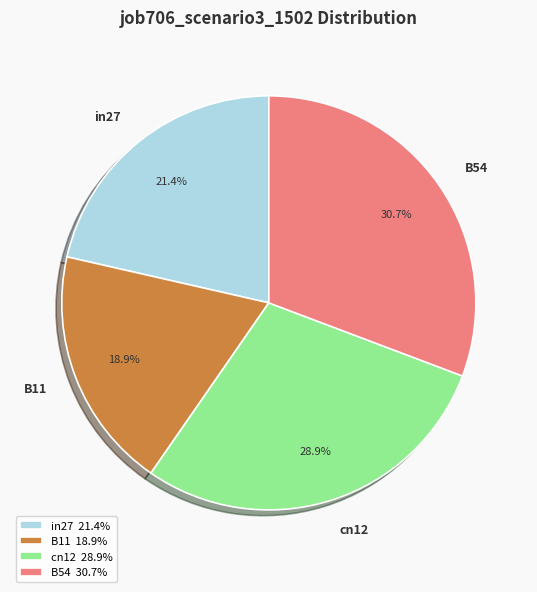

Count the number of slices in the pie.

4